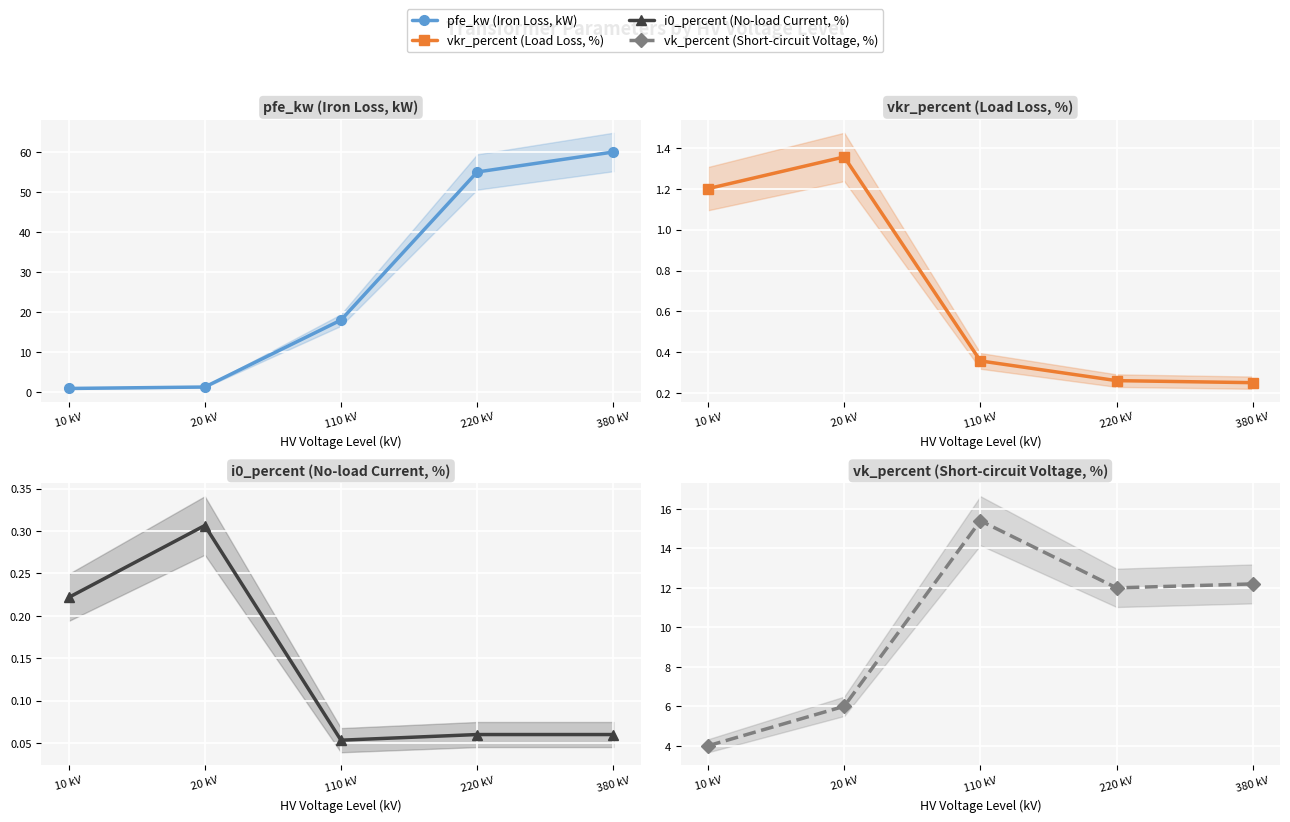

At which category is the sum across all series the highest?

380 kV